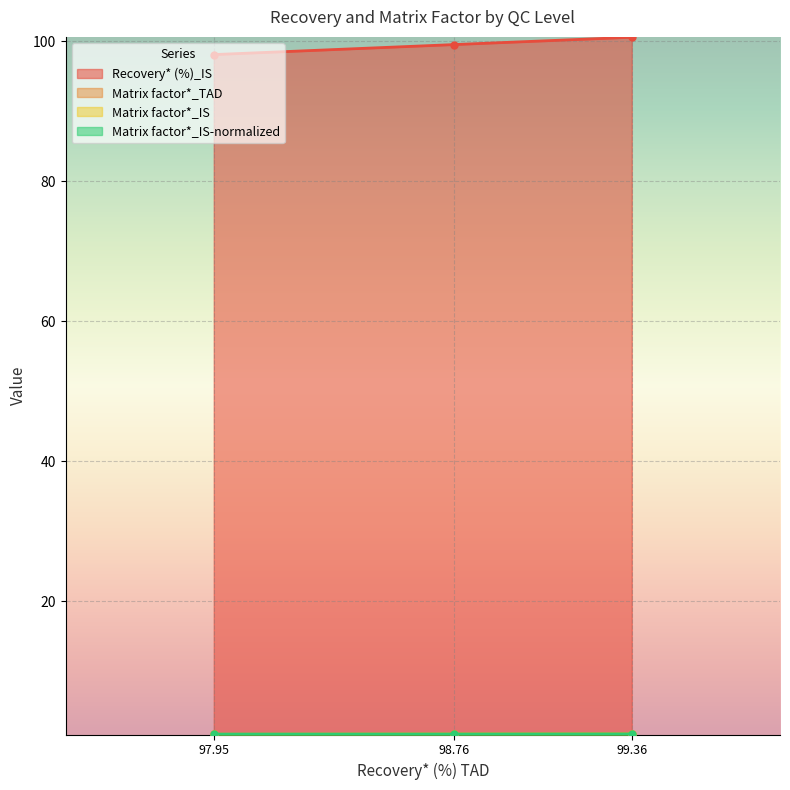

What is the maximum value shown in the chart?

100.6